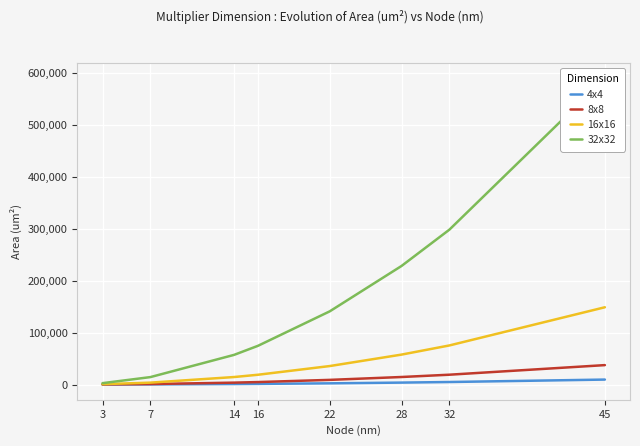

True or false: 32x32 and 16x16 cross at least once.

False